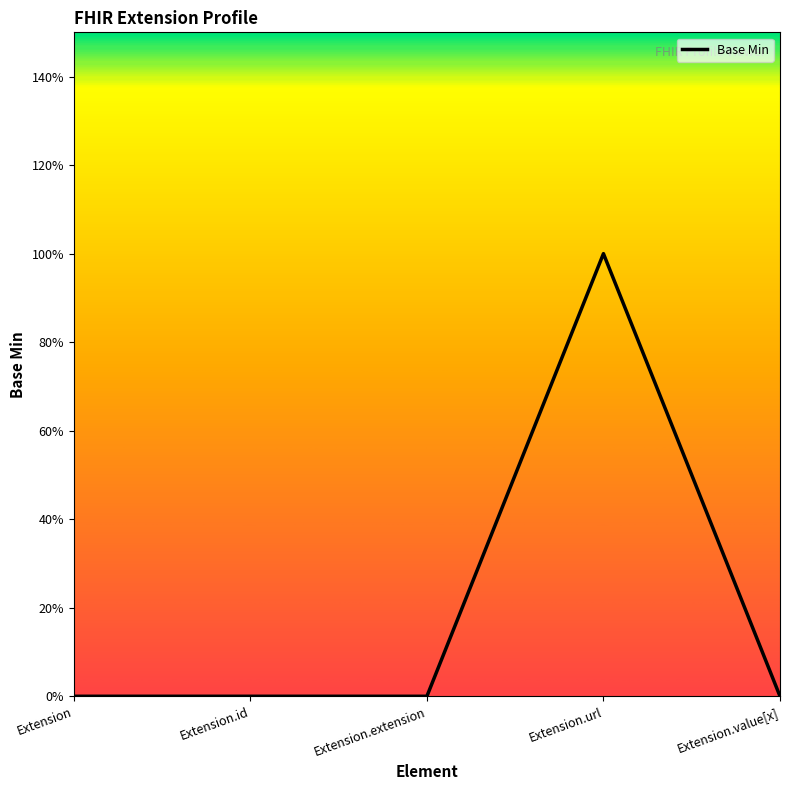

True or false: the data has more than 1 interior local peaks.

False